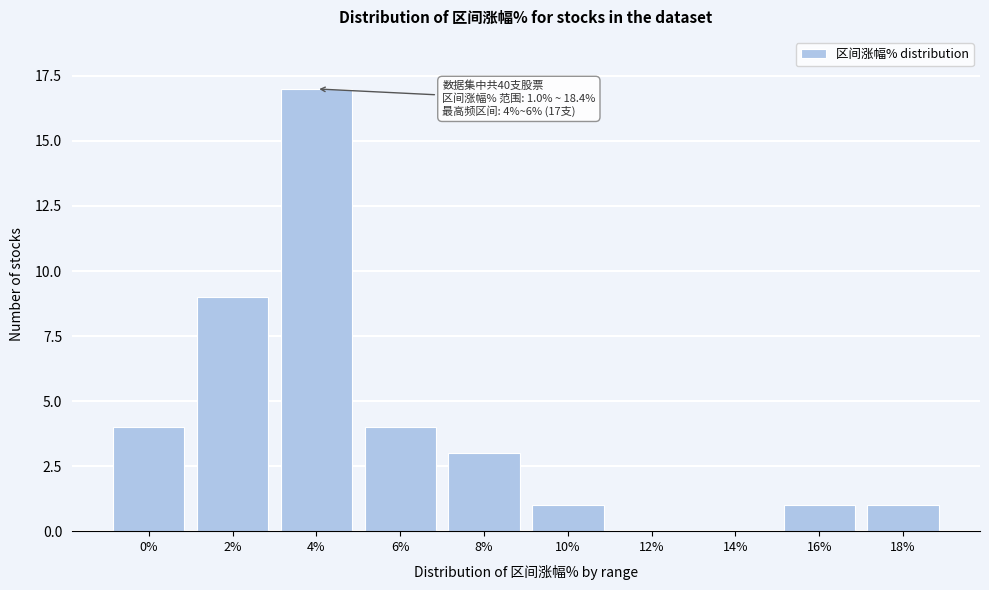

Reading left to right, transcribe all the data shown in this chart.

0%=4	2%=9	4%=17	6%=4	8%=3	10%=1	12%=0	14%=0	16%=1	18%=1